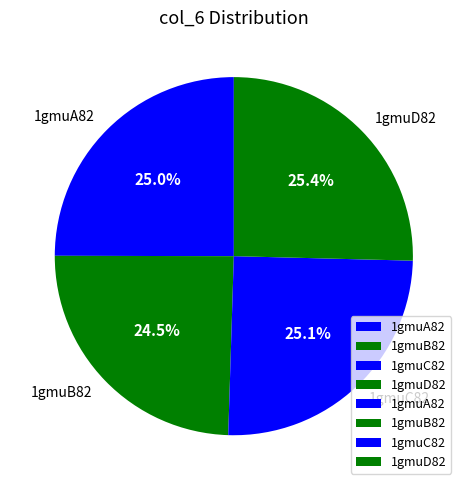

Approximately how many times larger is the value at 1gmuD82 compared to 1gmuA82?

1.0